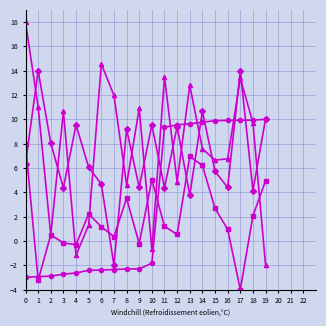

Count the number of data series in this chart.

4